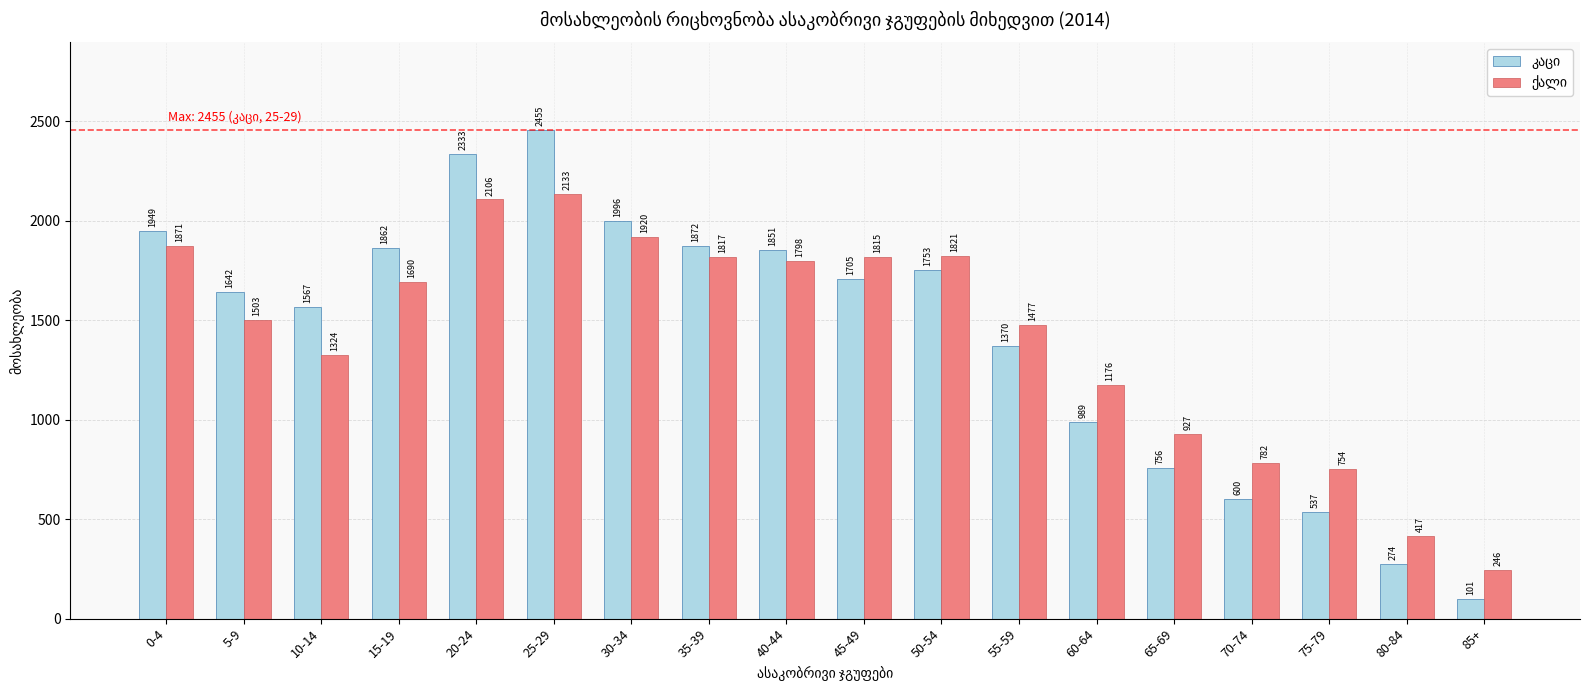

Which label corresponds to the largest value in the chart?

25-29